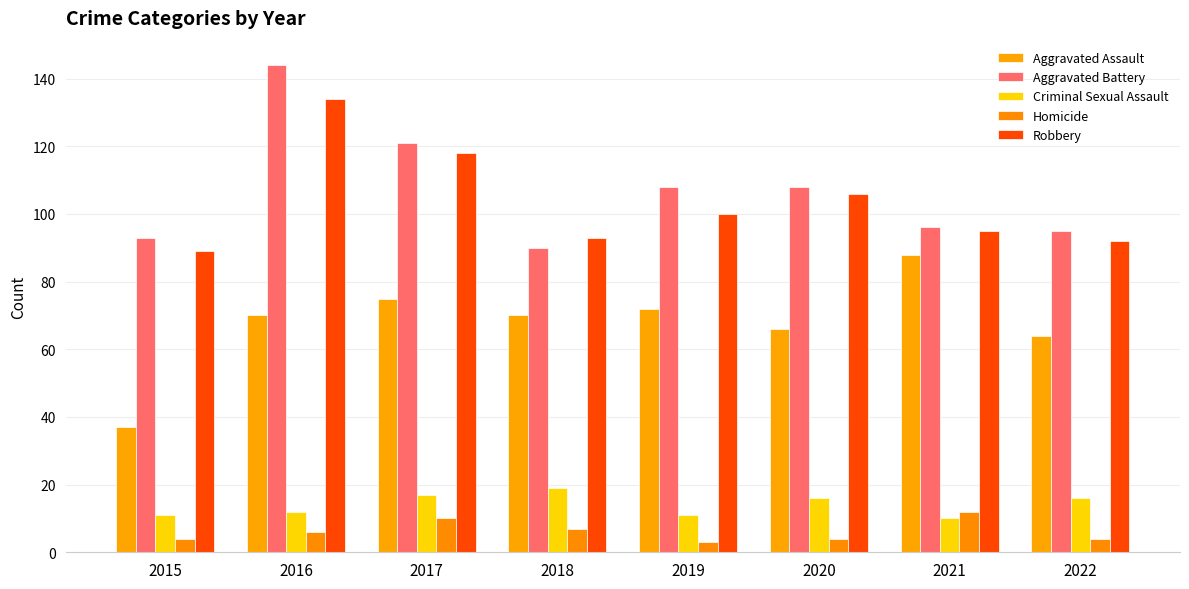

List the series in order of their peak value, highest first.

Aggravated Battery, Robbery, Aggravated Assault, Criminal Sexual Assault, Homicide